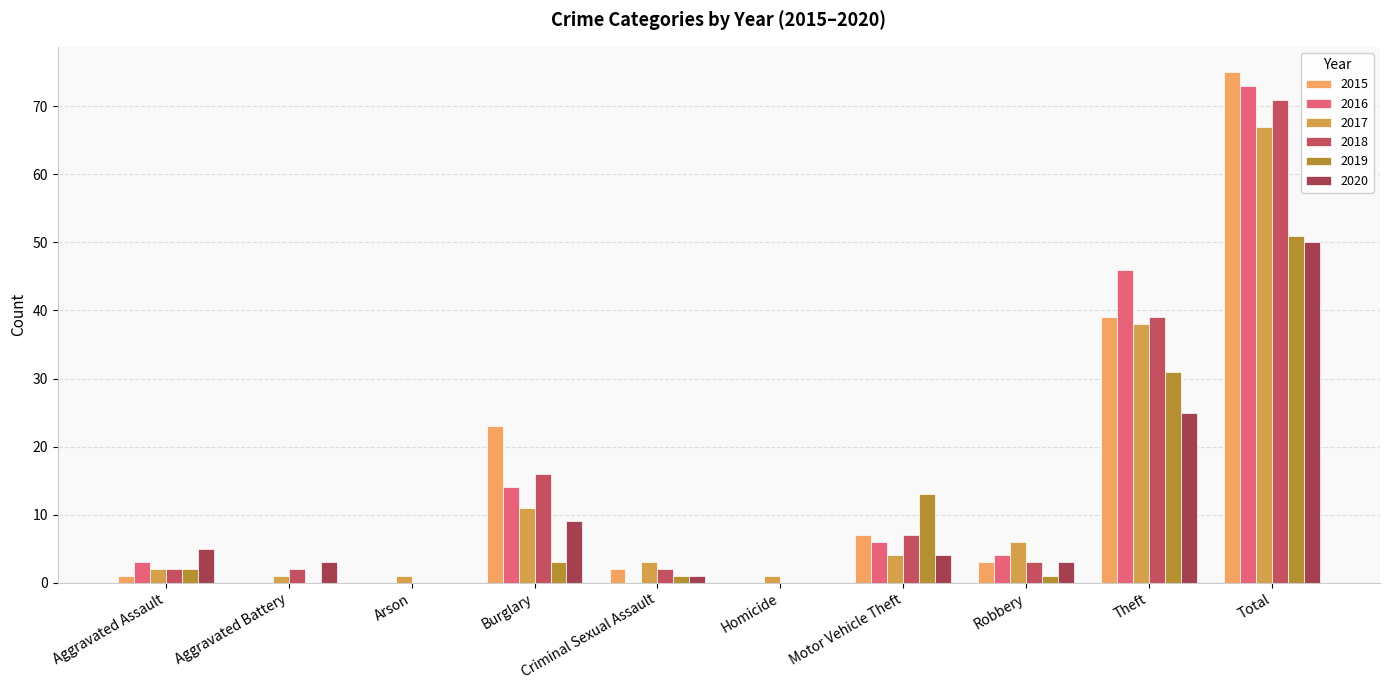

What are all the series names shown in the legend?

2015, 2016, 2017, 2018, 2019, 2020